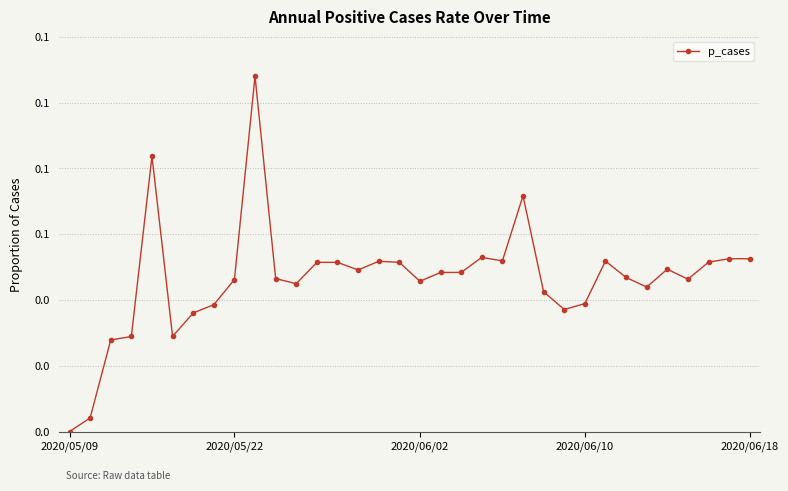

Is this an area chart (filled region under the line)?

No